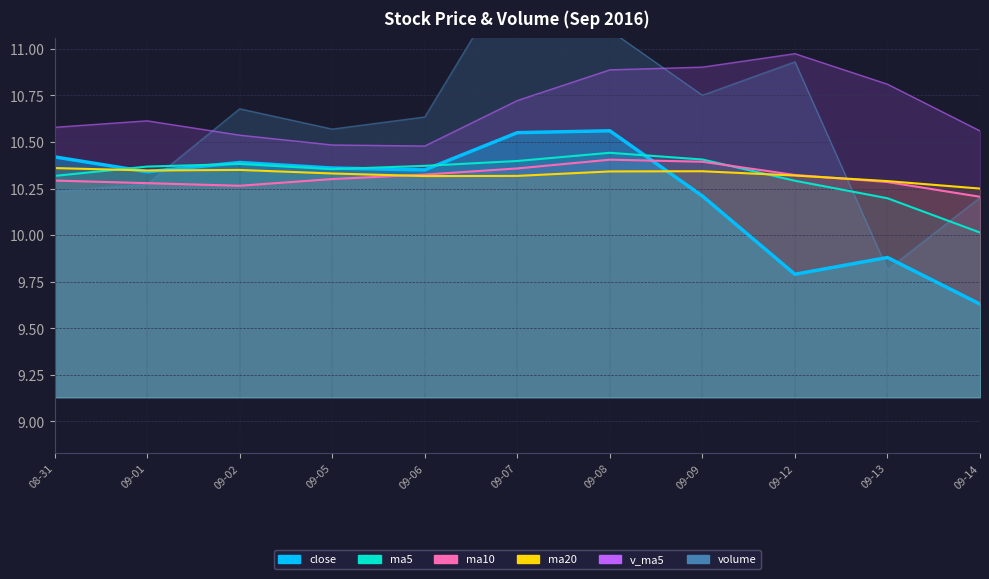

At which label is ma5 closest to 10?

09-14